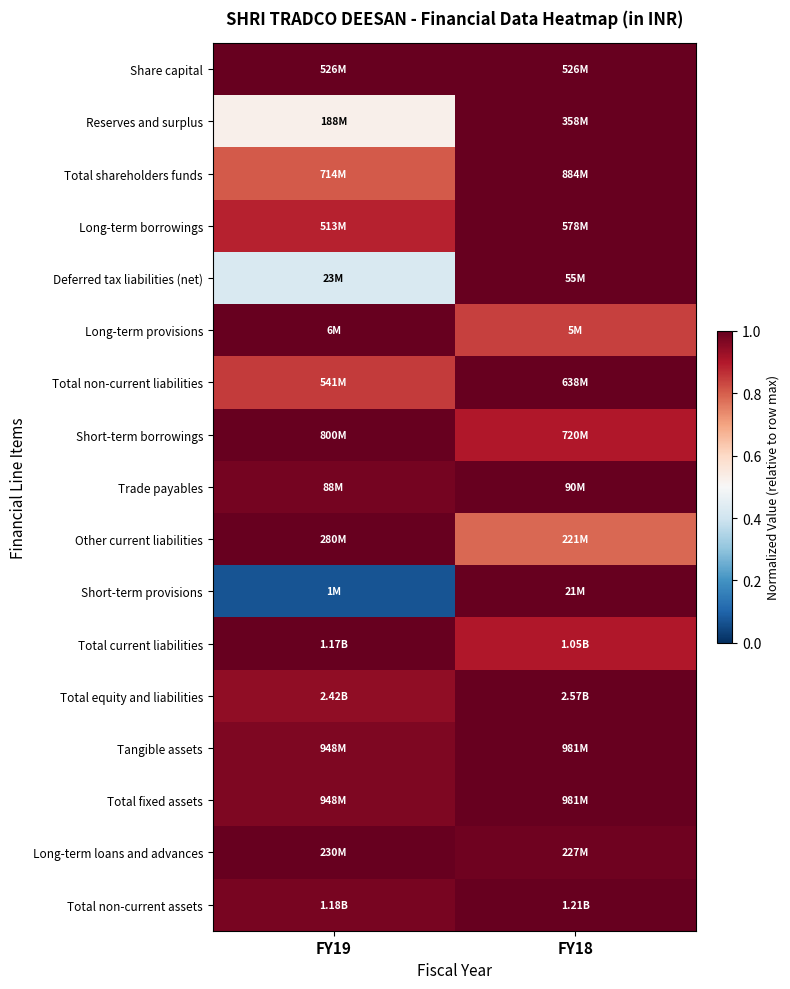

At which category is the sum across all series the highest?

FY18